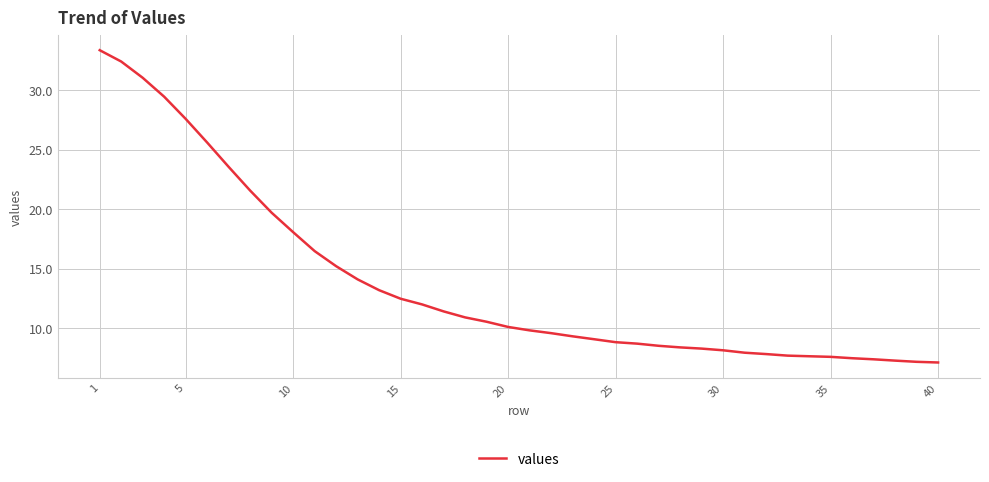

Count the number of categories in the chart.

40